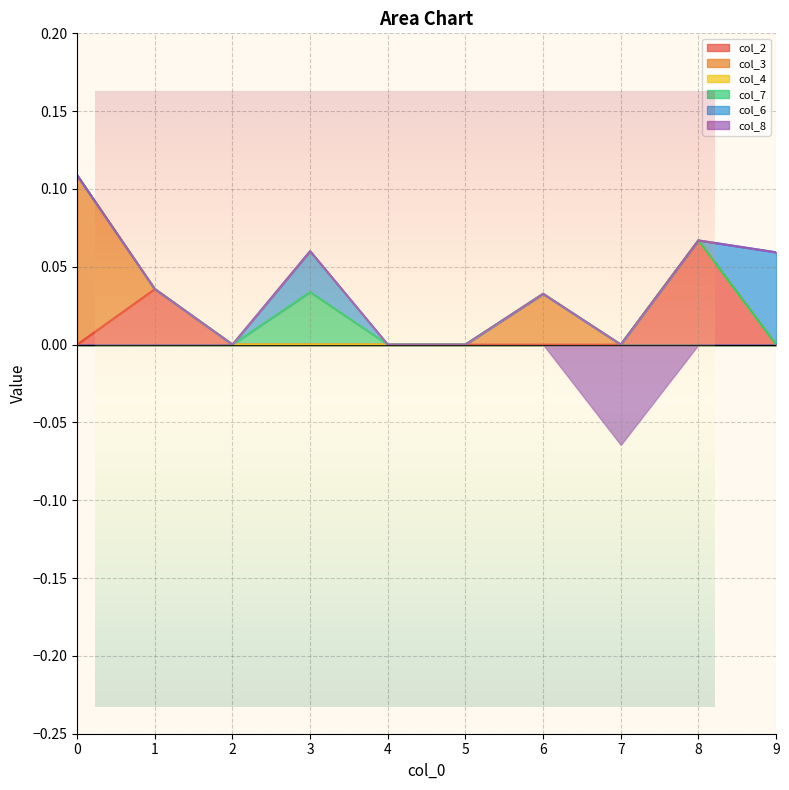

Which series has the largest total across all categories?

col_3